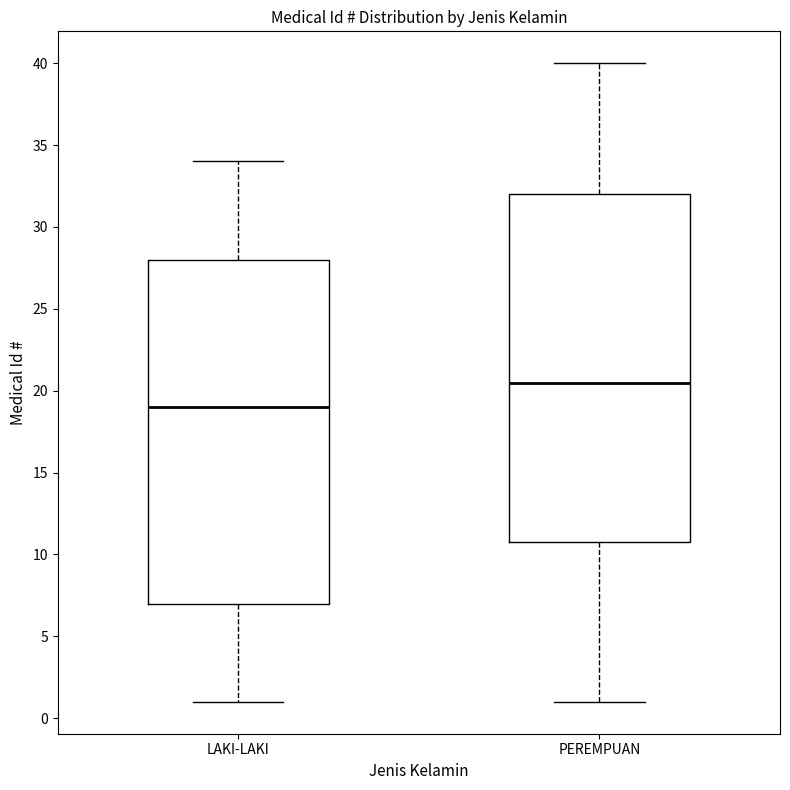

Reading left to right, transcribe this box plot: for each box, give where its median line is, the range the box spans, and where its two whiskers end, as read against the y-axis. The values are not printed on the chart, so give them approximately, as read against the axis.

LAKI-LAKI: median 19.0, box 7.0 to 28.0, whiskers 1.0 to 34.0
PEREMPUAN: median 20.5, box 11.0 to 32.0, whiskers 1.0 to 40.0